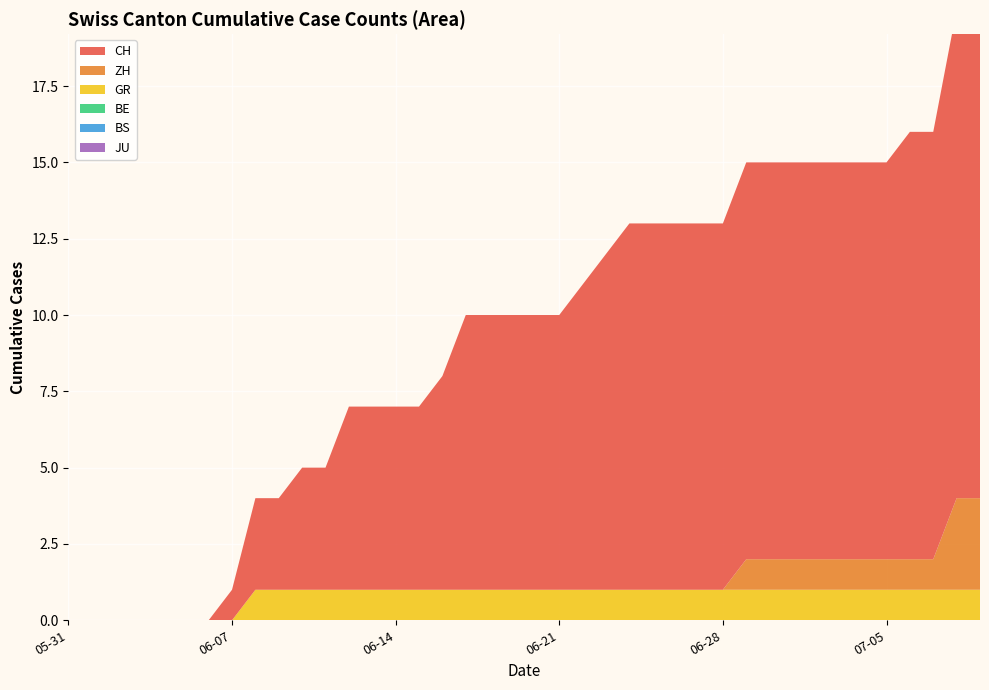

Reading left to right, what are all the values shown in this chart?

CH: 0	0	0	0	0	0	0	1	3	3	4	4	6	6	6	6	7	9	9	9	9	9	10	11	12	12	12	12	12	13	13	13	13	13	13	13	14	14	16	16
ZH: 0	0	0	0	0	0	0	0	0	0	0	0	0	0	0	0	0	0	0	0	0	0	0	0	0	0	0	0	0	1	1	1	1	1	1	1	1	1	3	3
GR: 0	0	0	0	0	0	0	0	1	1	1	1	1	1	1	1	1	1	1	1	1	1	1	1	1	1	1	1	1	1	1	1	1	1	1	1	1	1	1	1
BE: 0	0	0	0	0	0	0	0	0	0	0	0	0	0	0	0	0	0	0	0	0	0	0	0	0	0	0	0	0	0	0	0	0	0	0	0	0	0	0	0
BS: 0	0	0	0	0	0	0	0	0	0	0	0	0	0	0	0	0	0	0	0	0	0	0	0	0	0	0	0	0	0	0	0	0	0	0	0	0	0	0	0
JU: 0	0	0	0	0	0	0	0	0	0	0	0	0	0	0	0	0	0	0	0	0	0	0	0	0	0	0	0	0	0	0	0	0	0	0	0	0	0	0	0